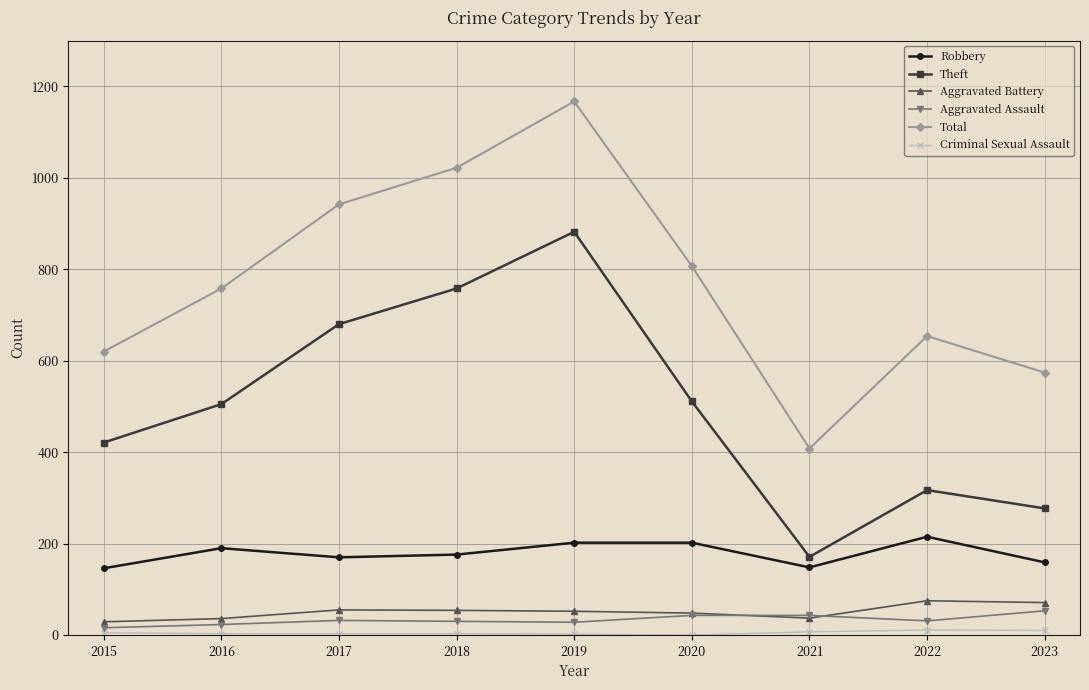

What is the value of the Aggravated Battery point at the 4th from the left?

54